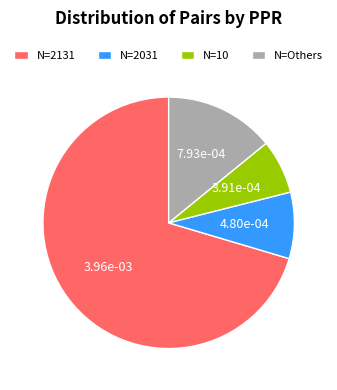

The N=Others slice represents 21% of the pie. True or false?

False